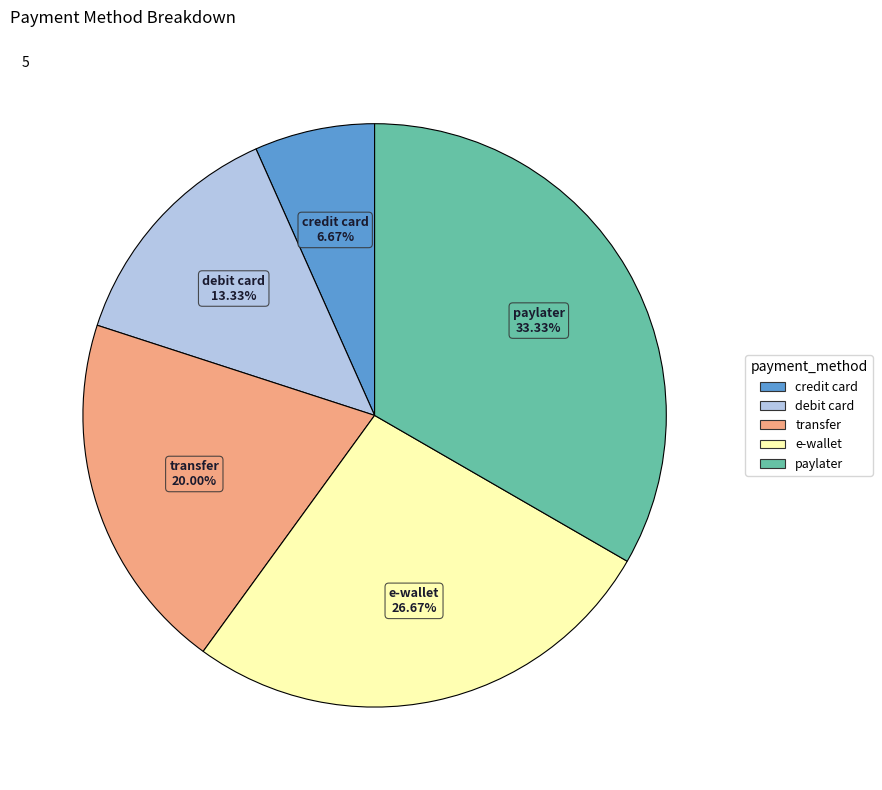

How many segments does this pie chart have?

5